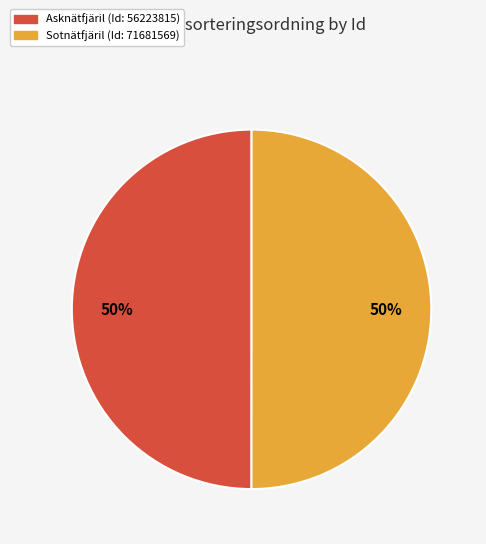

Rank the categories by value from highest to lowest.

71681569, 56223815